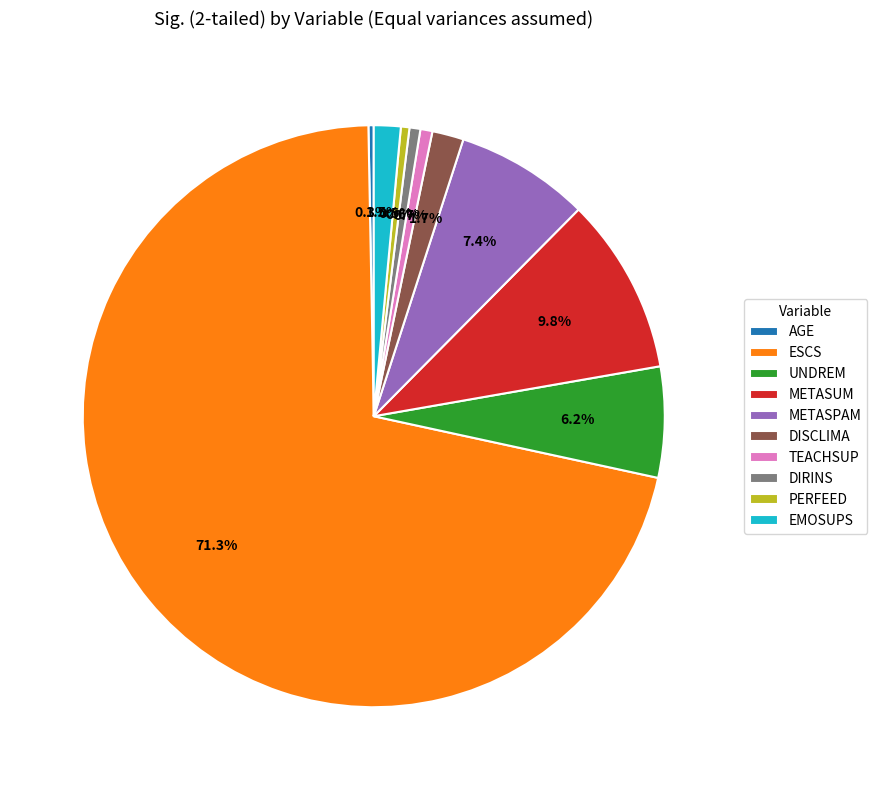

Approximately how many times larger is the value at DIRINS compared to EMOSUPS?

0.4